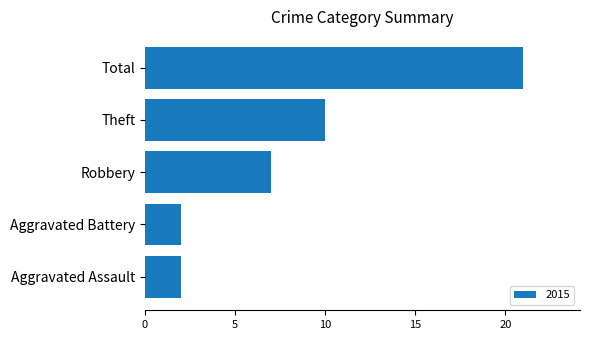

What is the approximate value at Theft, to the nearest 5?

10